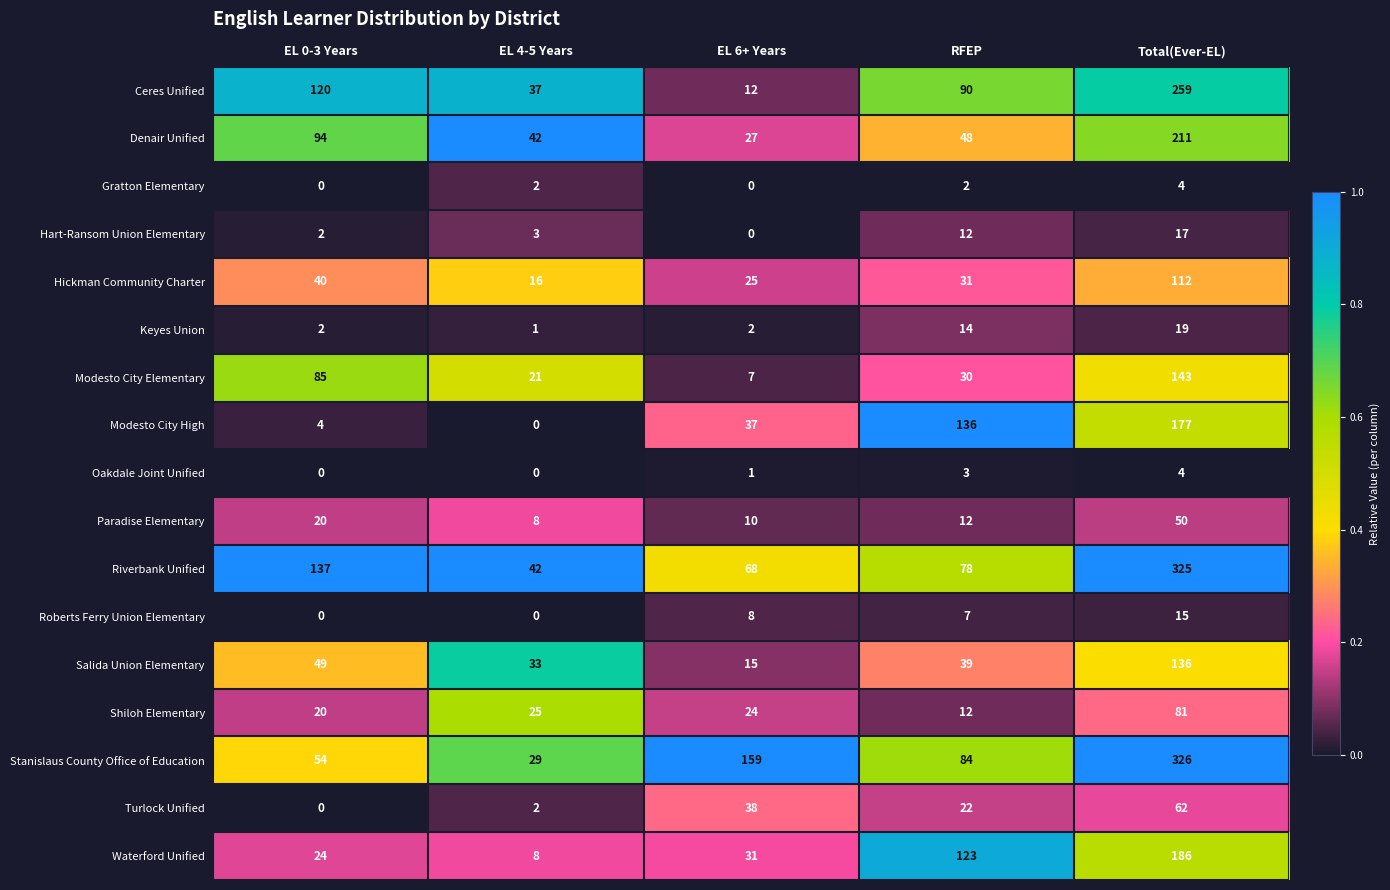

What is the sum of all Oakdale Joint Unified values?

8